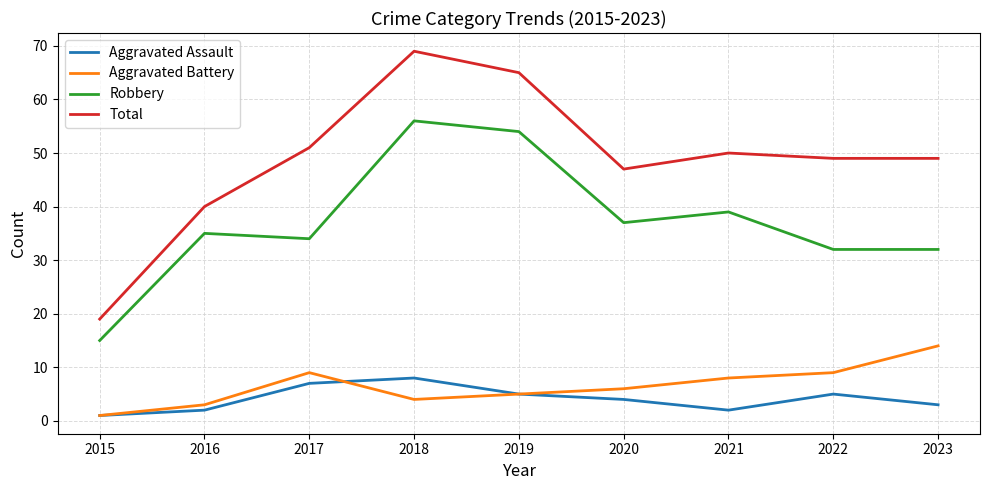

How many interior local peaks does the Aggravated Battery series have?

1